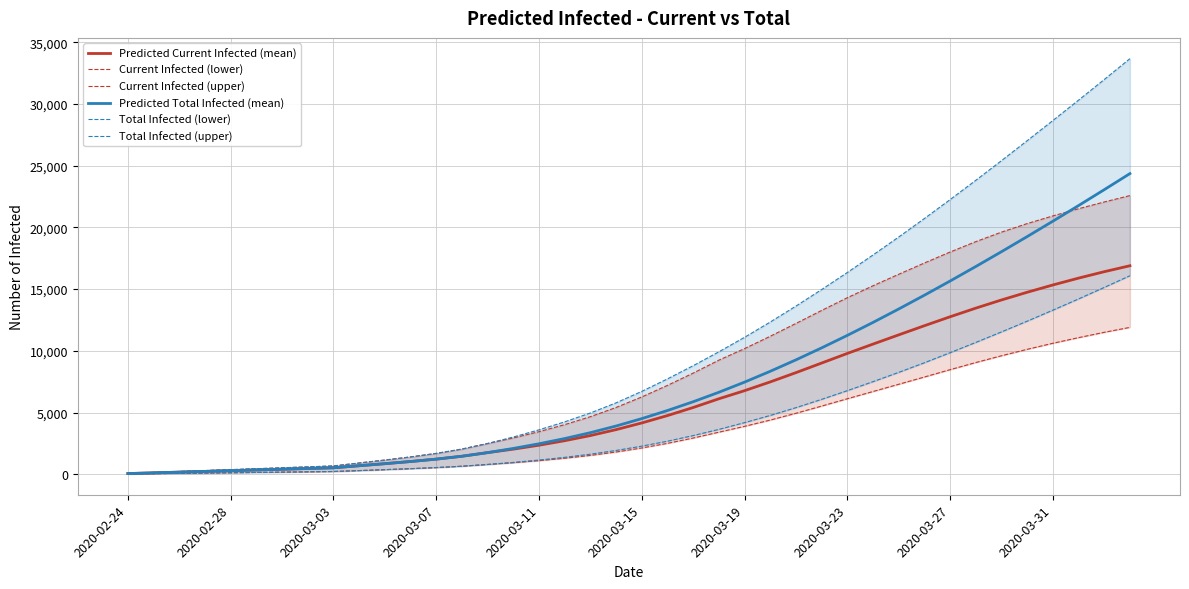

At which label does Current Infected (lower) reach its minimum?

2020-02-24